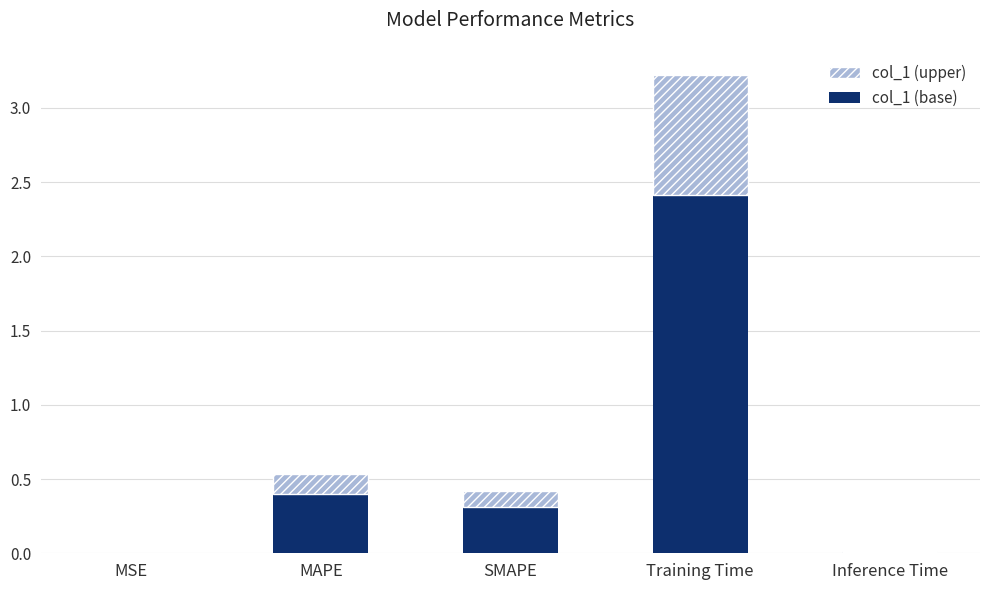

What is the difference between the col_1 (base) values at SMAPE and MAPE?

0.1